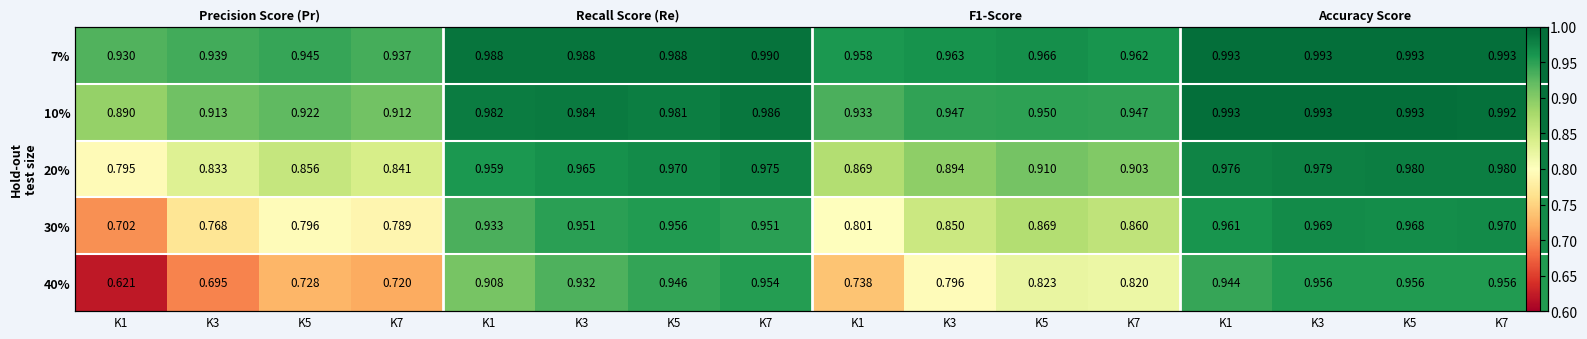

True or false: 40% has a value of 0.7 at K3.

True